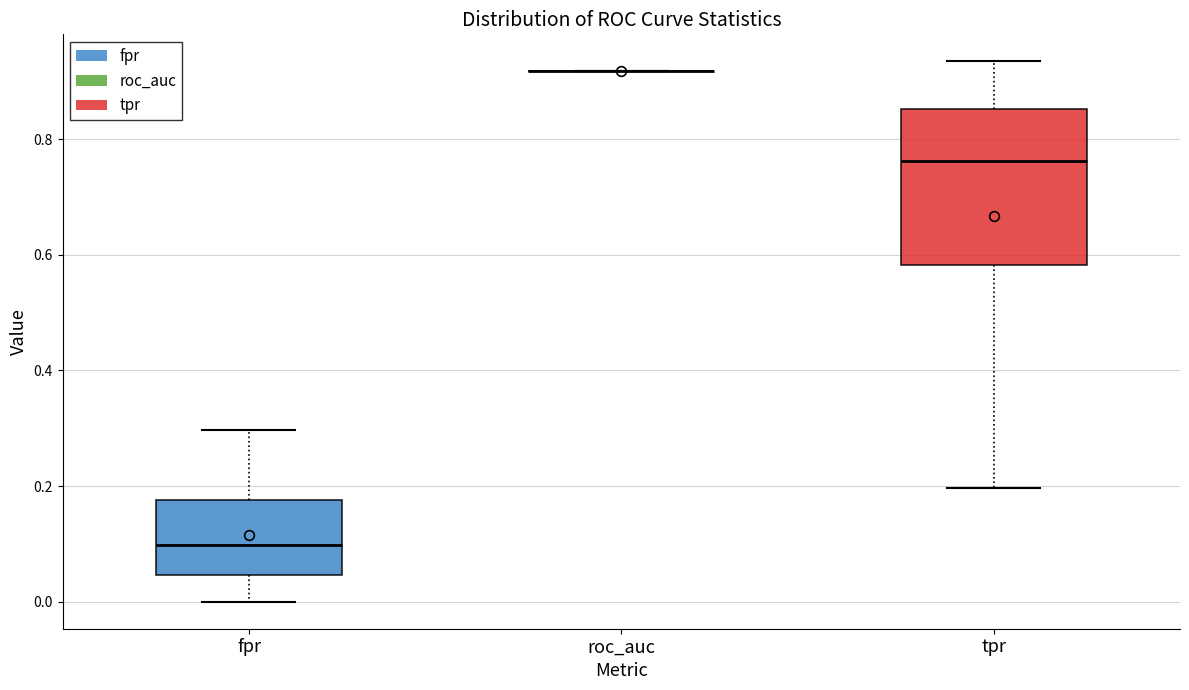

Reading left to right, transcribe this box plot: for each box, give where its median line is, the range the box spans, and where its two whiskers end, as read against the y-axis. The values are not printed on the chart, so give them approximately, as read against the axis.

fpr: median 0.10, box 0.04 to 0.18, whiskers 0.00 to 0.30
roc_auc: box collapsed to a line at 0.92, whiskers 0.92 to 0.92
tpr: median 0.76, box 0.58 to 0.86, whiskers 0.20 to 0.94